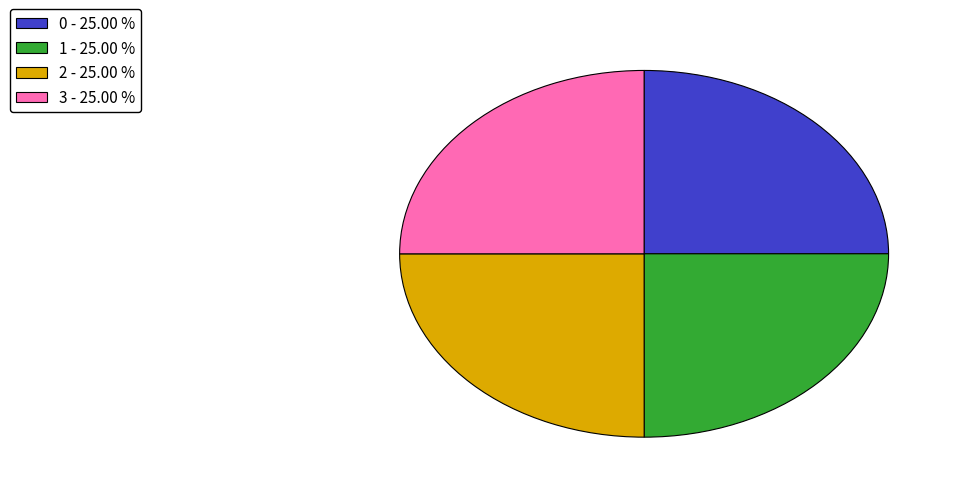

How many slices are in this pie chart?

4